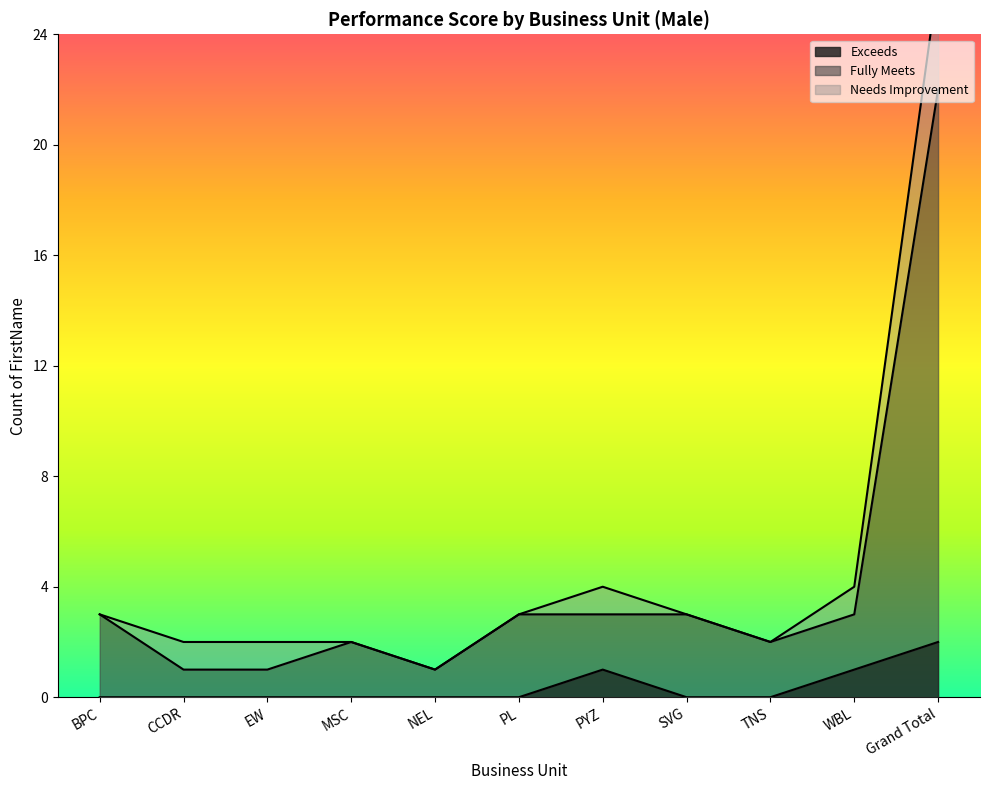

True or false: Exceeds and Fully Meets intersect in this chart.

False